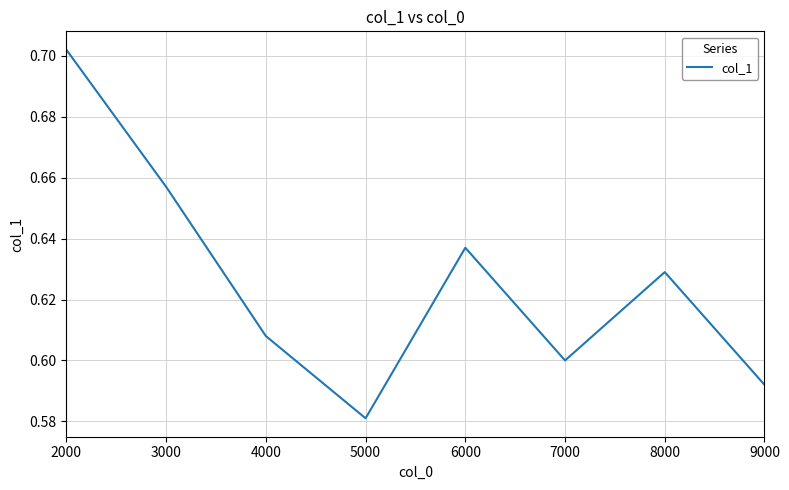

What is the sum of all values?

5.0